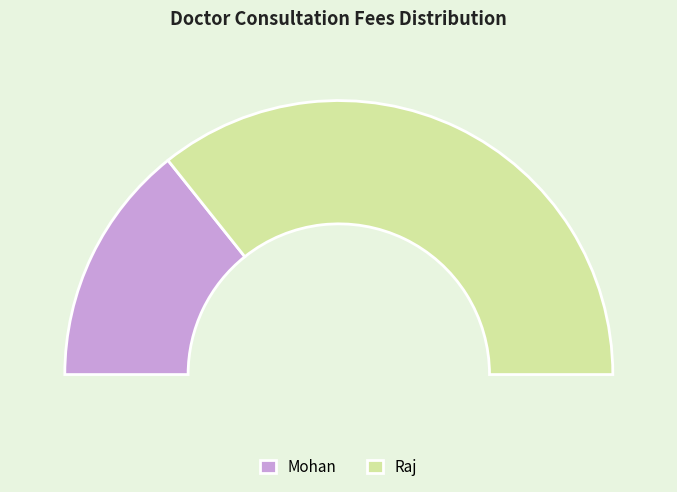

Is there a majority slice in this chart?

Yes